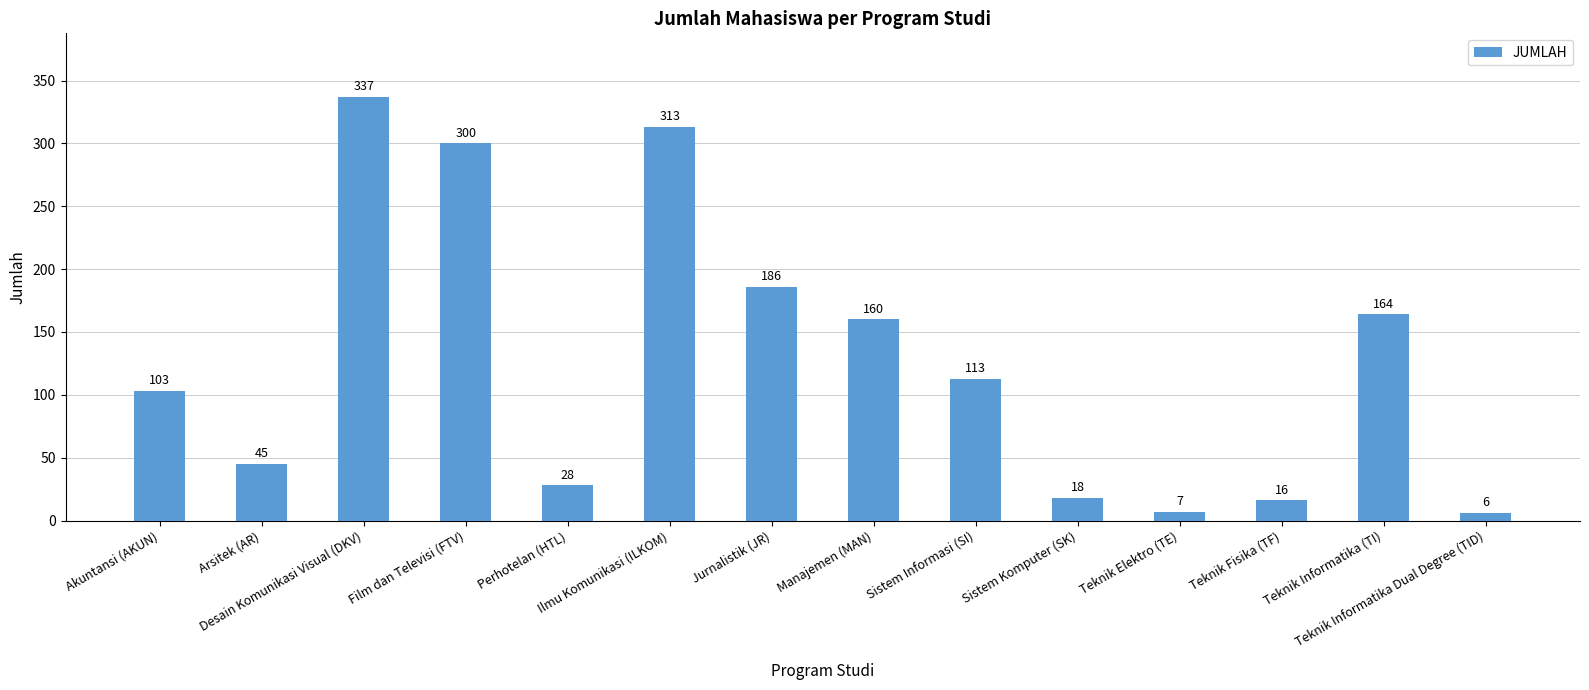

What is the change in value from Sistem Komputer (SK) to Teknik Informatika Dual Degree (TID)?

-12